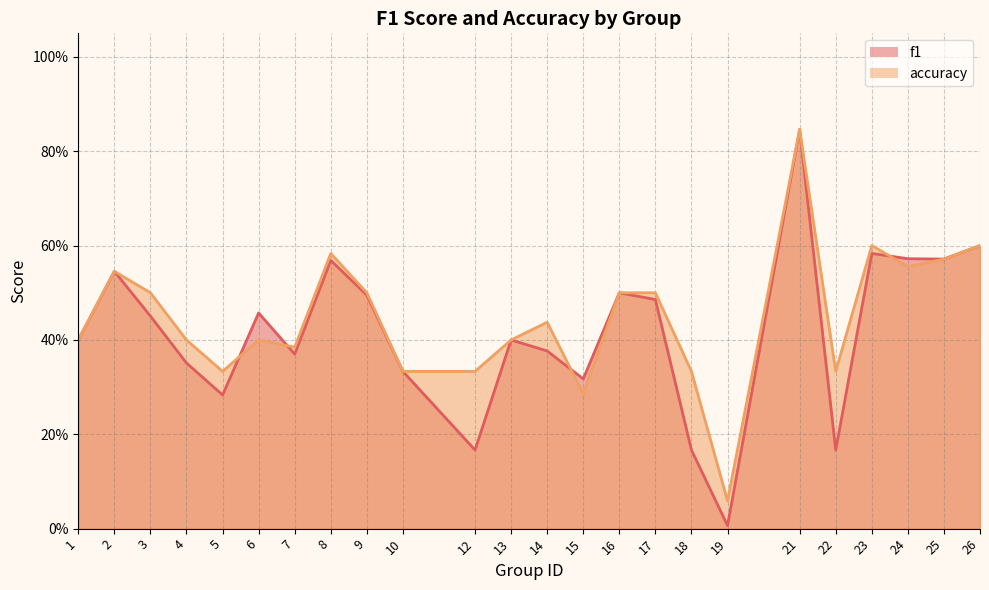

At which category is the sum across all series the highest?

21